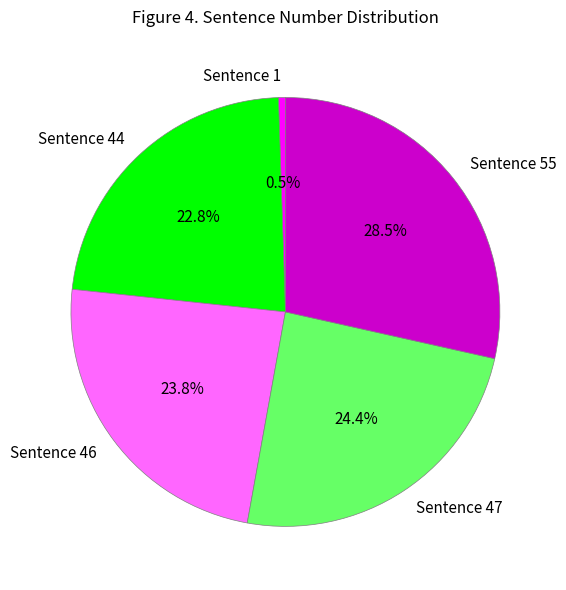

To the nearest percent, what percentage of the pie is Sentence 44?

23%